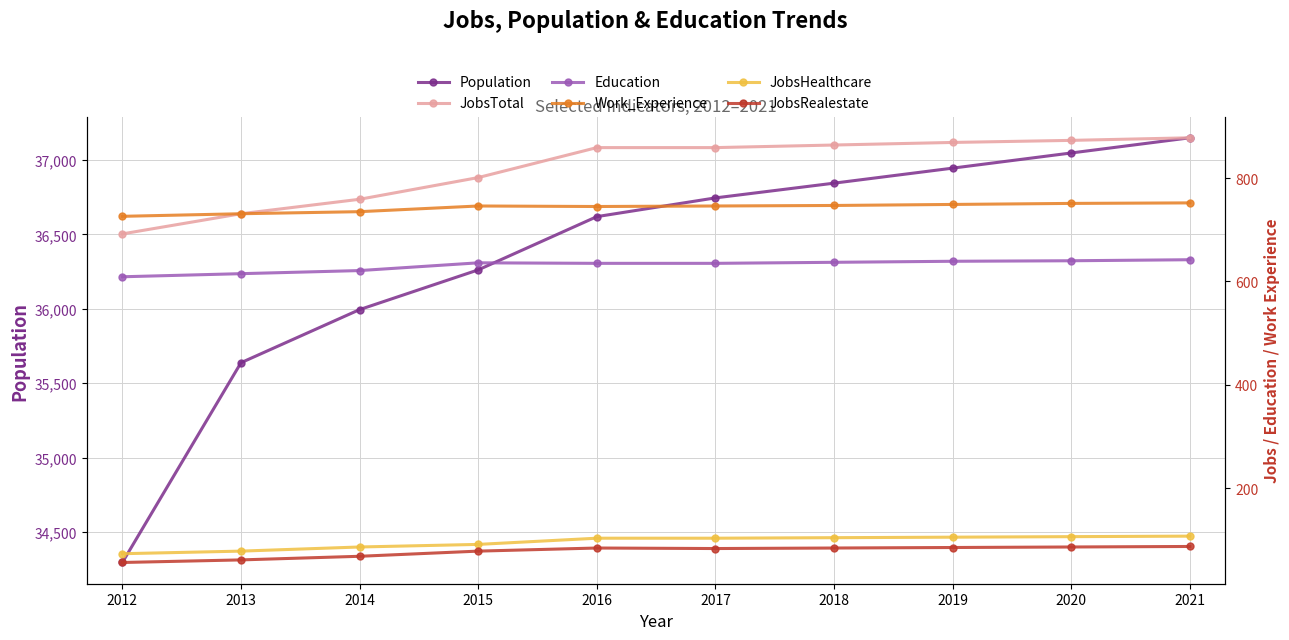

The JobsHealthcare series shows 78 at 2013. True or false?

True